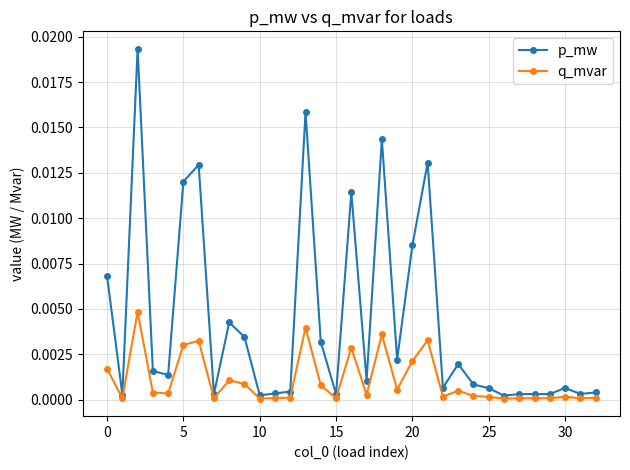

List the series in order of their peak value, lowest first.

q_mvar, p_mw